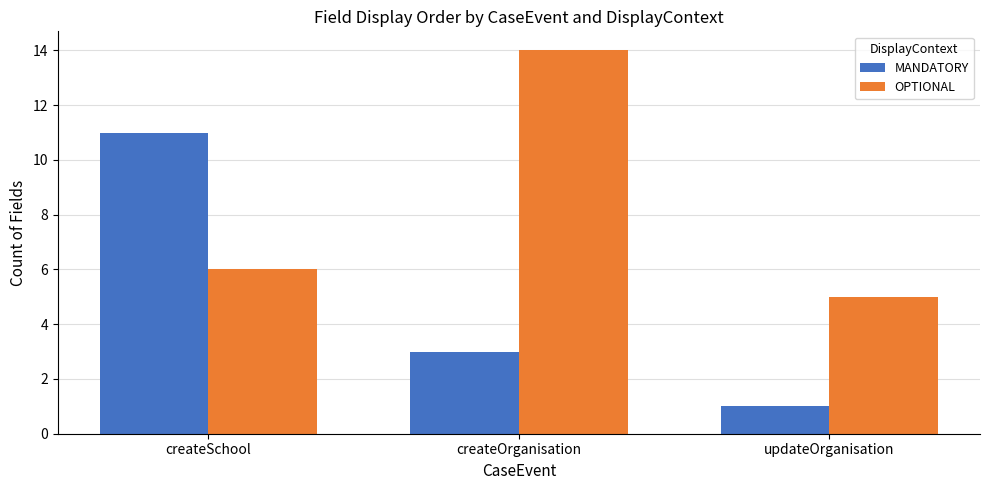

What is the label of the 1st bar from the right?

updateOrganisation